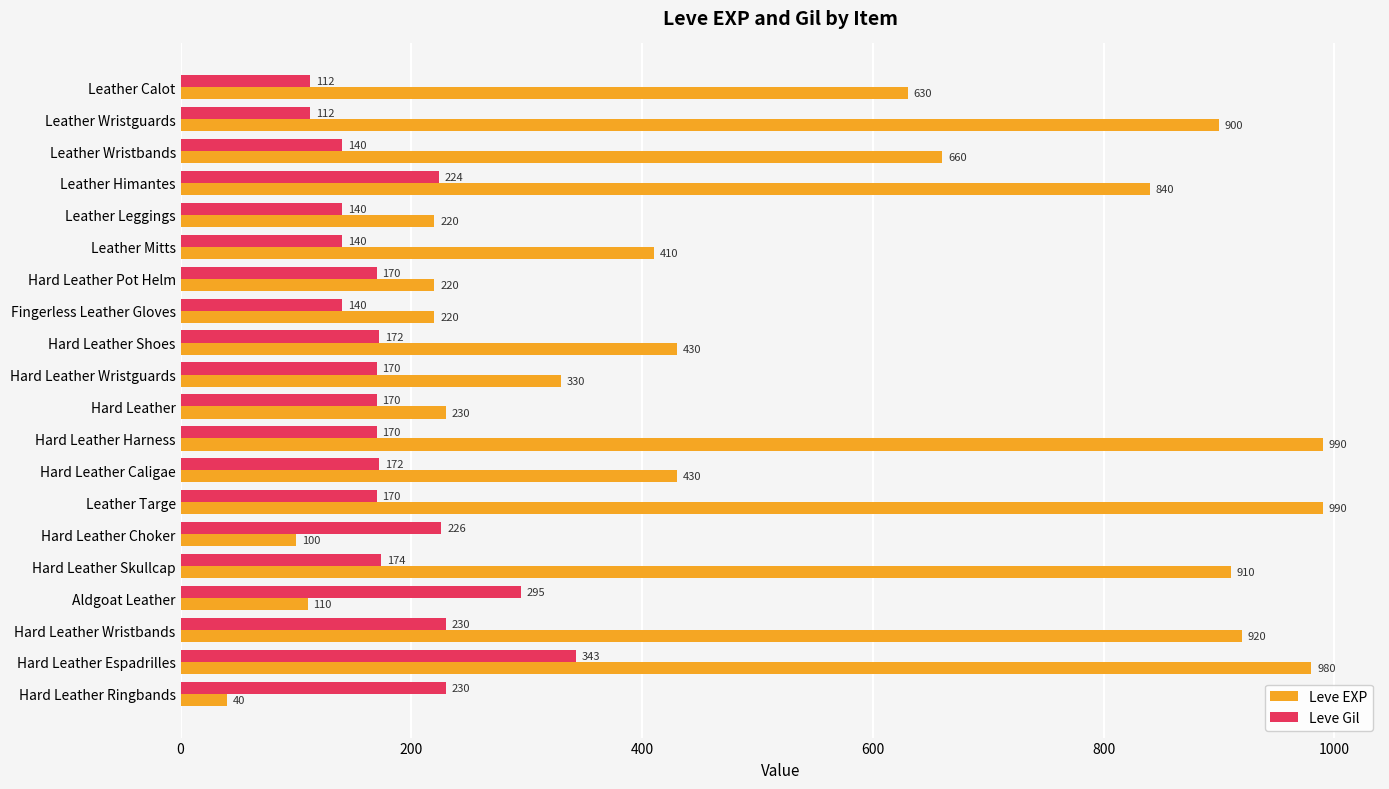

Is it true that Leve EXP equals 100 at Hard Leather Choker?

True